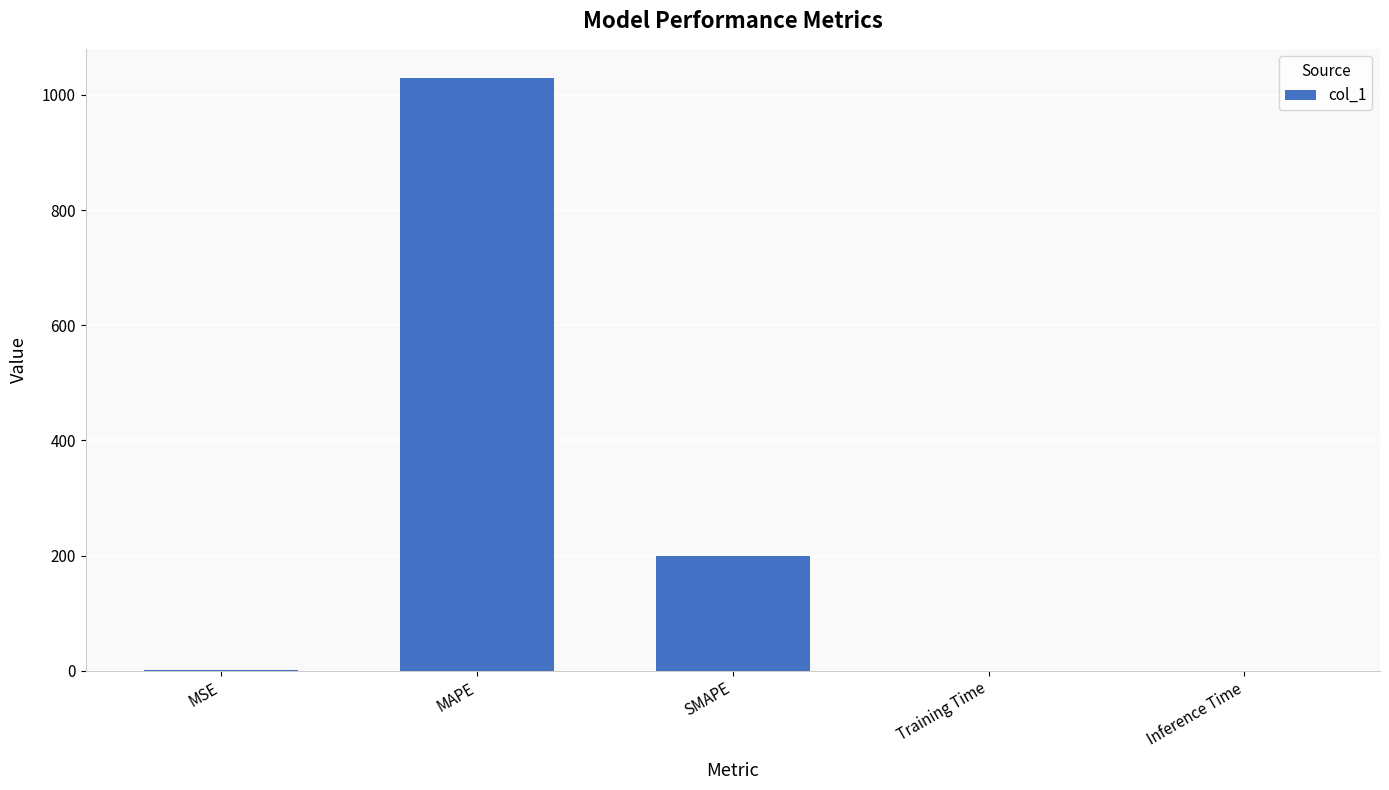

Count the number of categories in the chart.

5